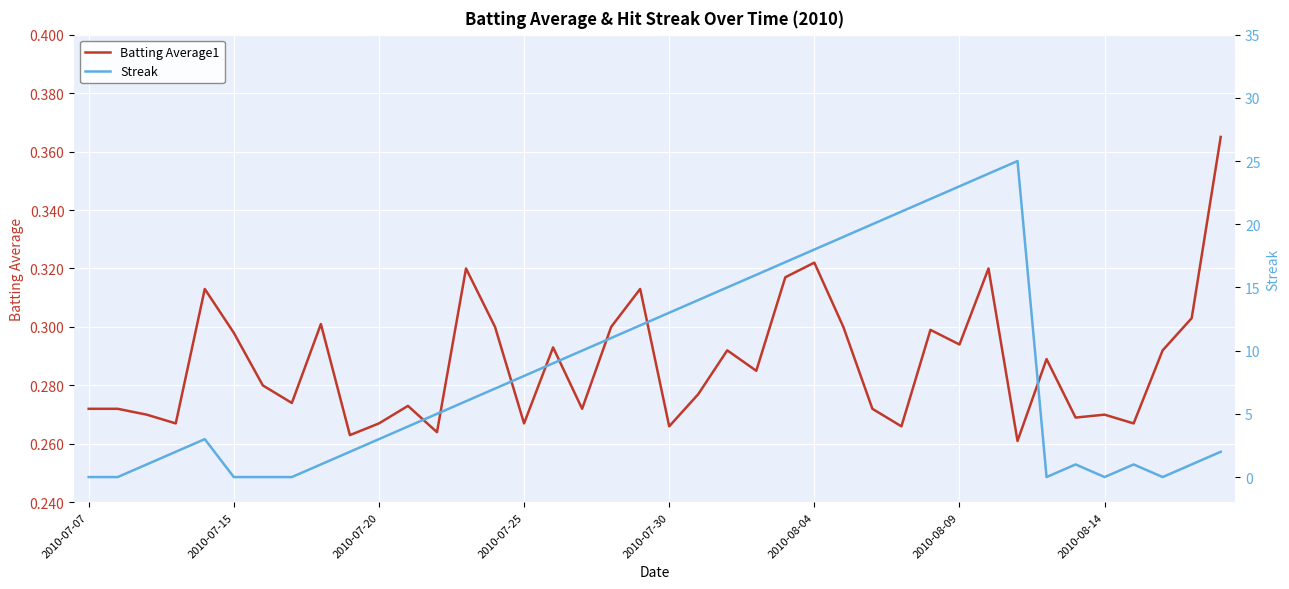

The Batting Average1 series shows 0.5 at 2010-08-04. True or false?

False